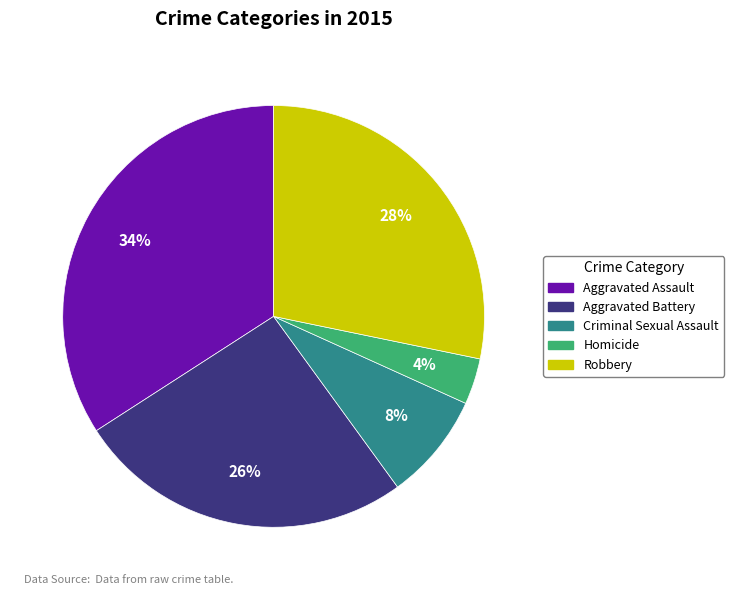

Is the sum of Homicide and Criminal Sexual Assault greater than half?

No